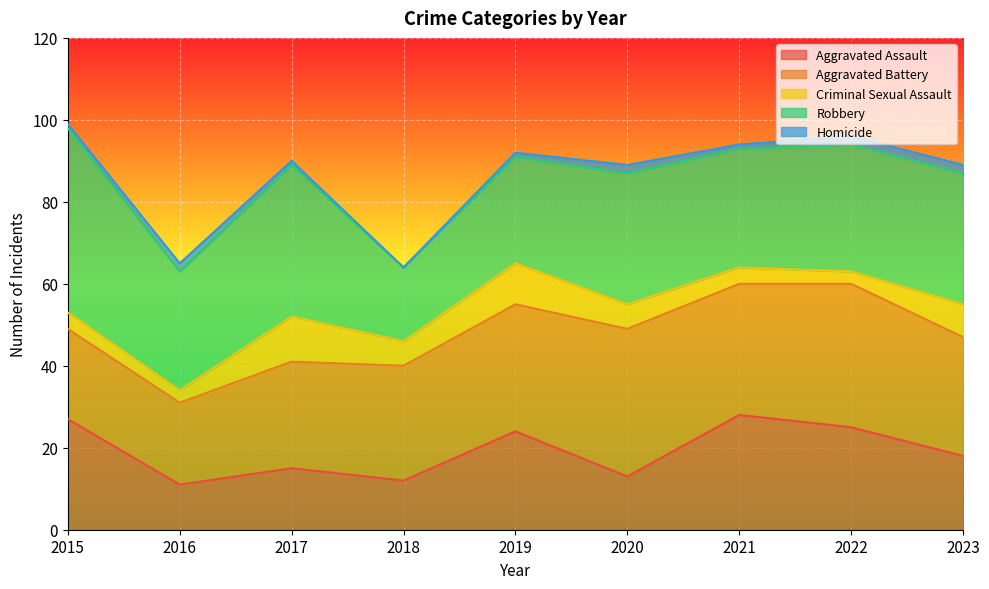

How many lines are shown in the chart?

5